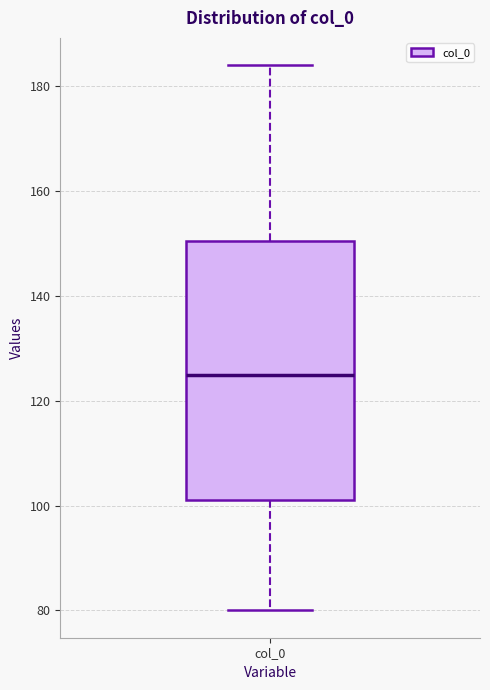

Transcribe this box plot: give where the median line is, the range the box spans, and where the two whiskers end, as read against the y-axis. The values are not printed on the chart, so give them approximately, as read against the axis.

median 126, box 102 to 150, whiskers 80 to 184